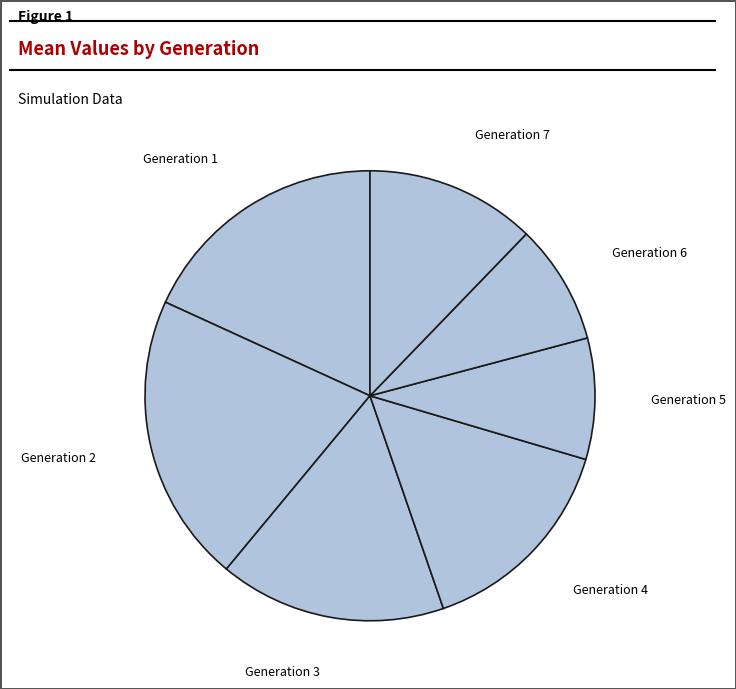

True or false: Generation 7 accounts for 19% of the total.

False